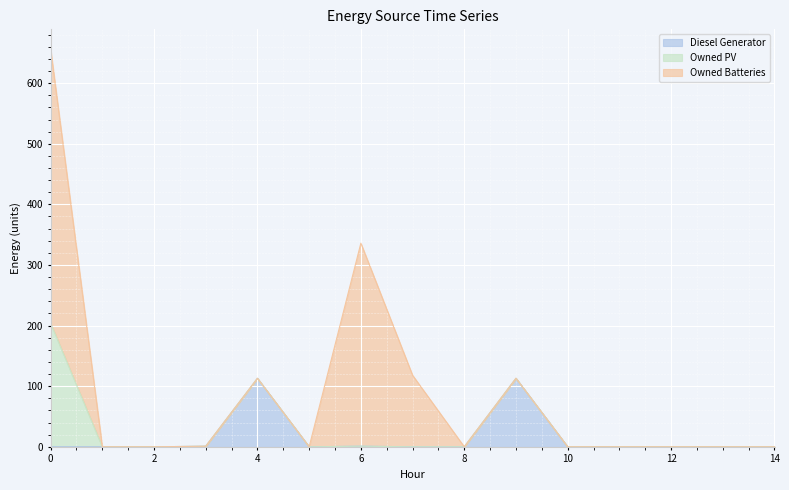

Between 8 and 1, which is larger?

8